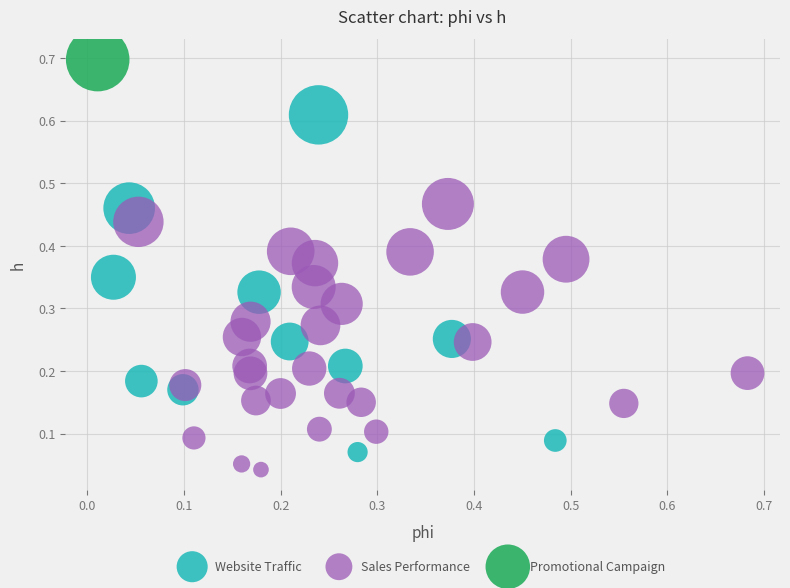

What are all the series names shown in the legend?

Website Traffic, Sales Performance, Promotional Campaign